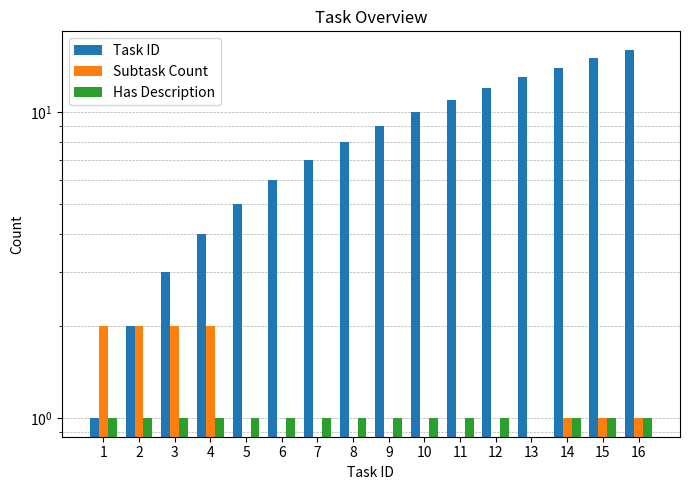

Which series has the largest range (max minus min)?

Task ID